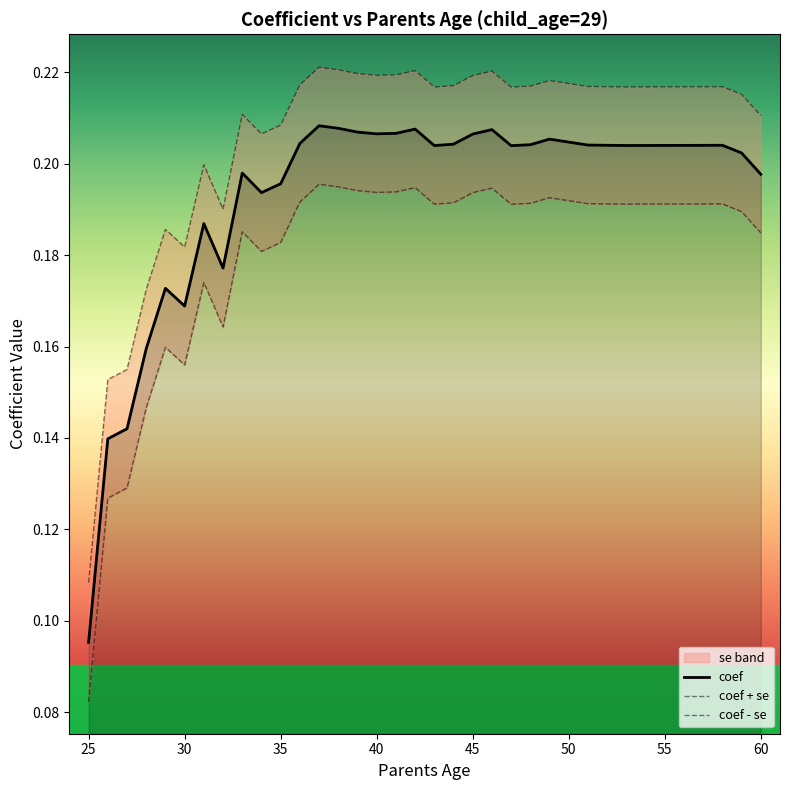

True or false: coef + se and coef - se intersect in this chart.

False